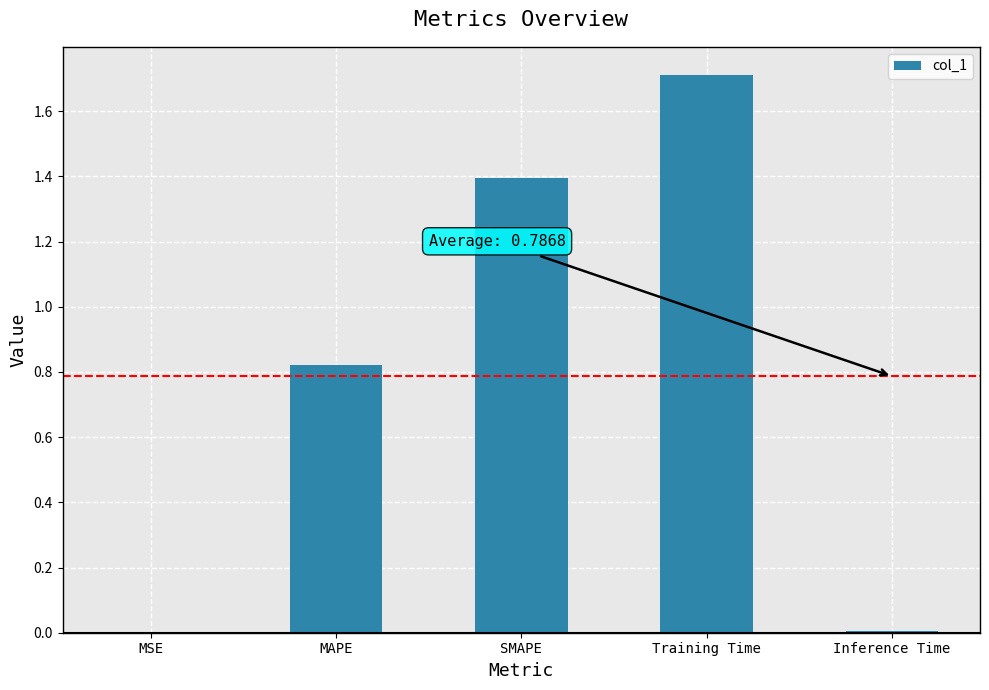

The chart shows a value of 2.1 at SMAPE. True or false?

False